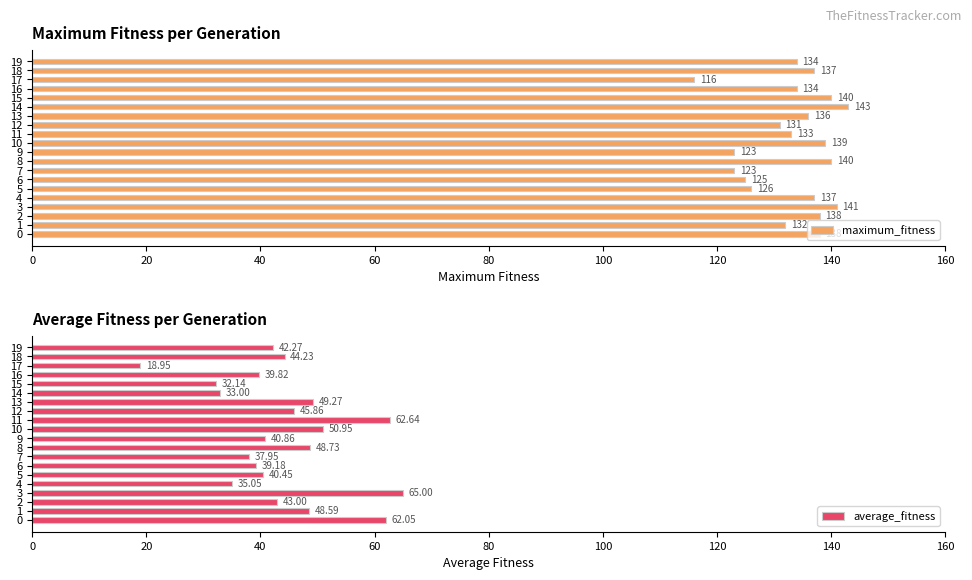

What is the highest value of the maximum_fitness series?

143